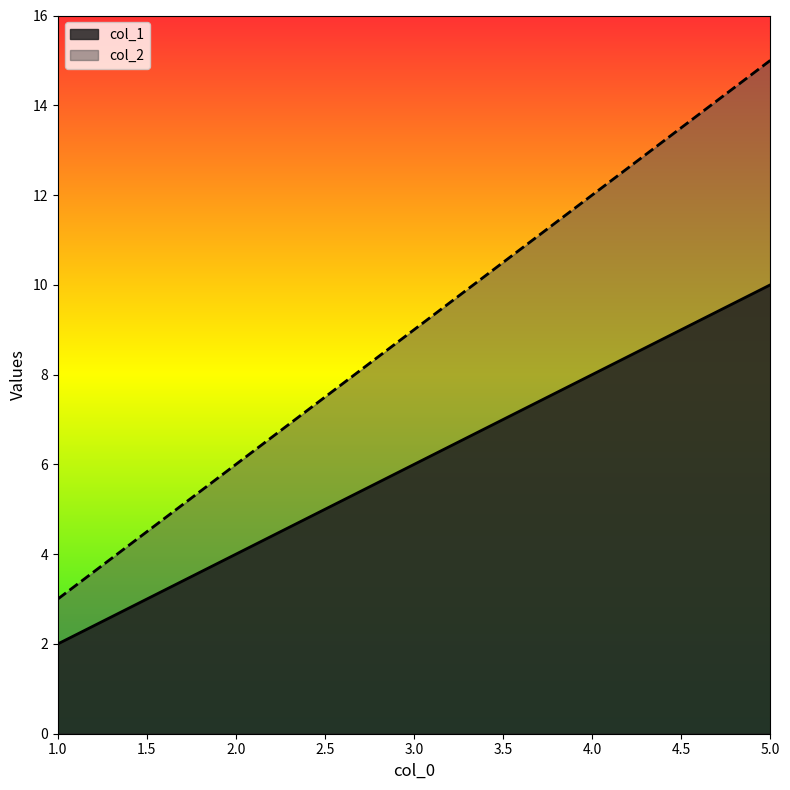

True or false: col_1 and col_2 intersect in this chart.

False